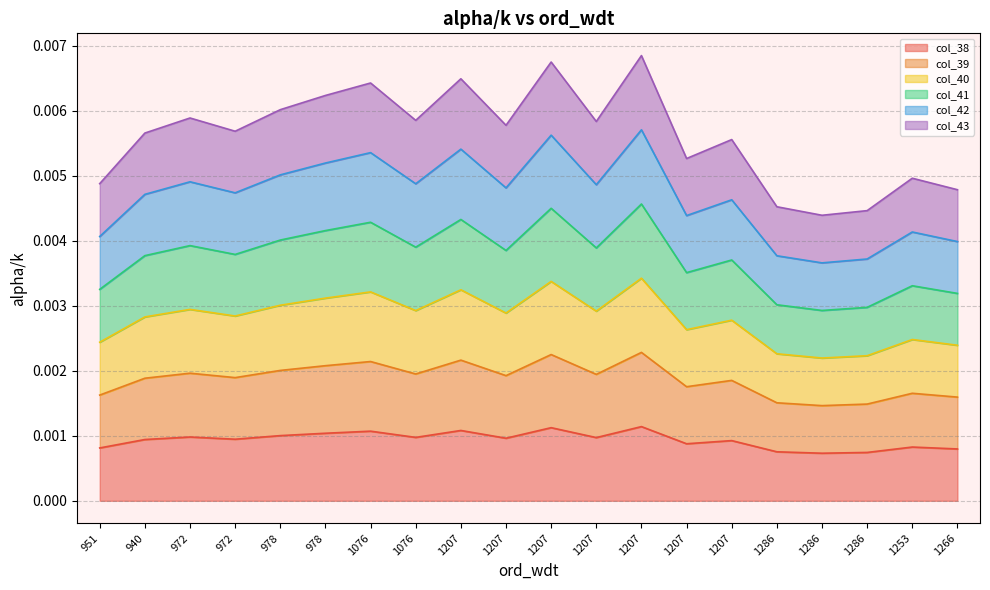

How many lines are shown in the chart?

6